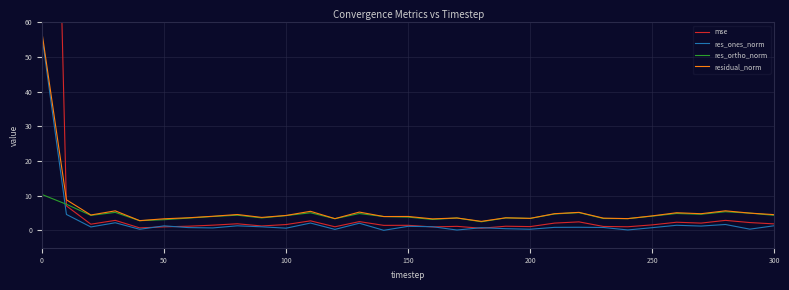

Is it true that res_ortho_norm equals 1.0 at 300?

False